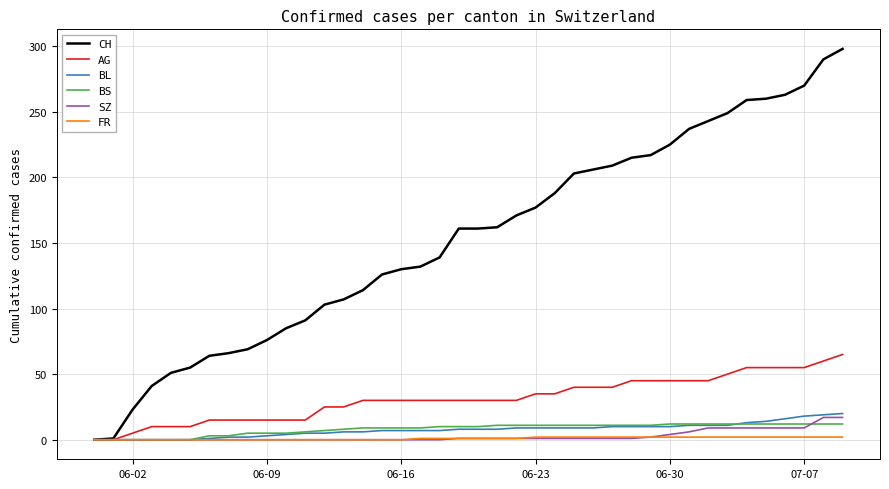

Which series has the largest total across all categories?

CH